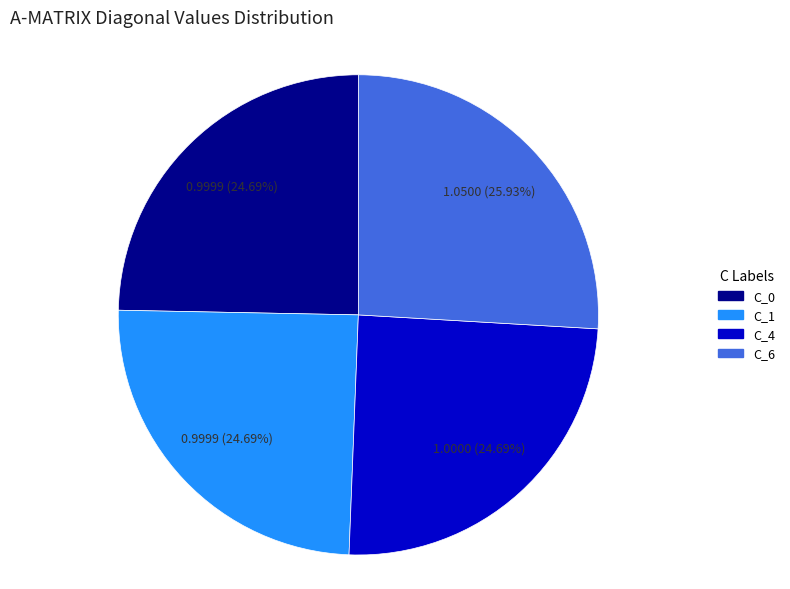

How many slices are in this pie chart?

4